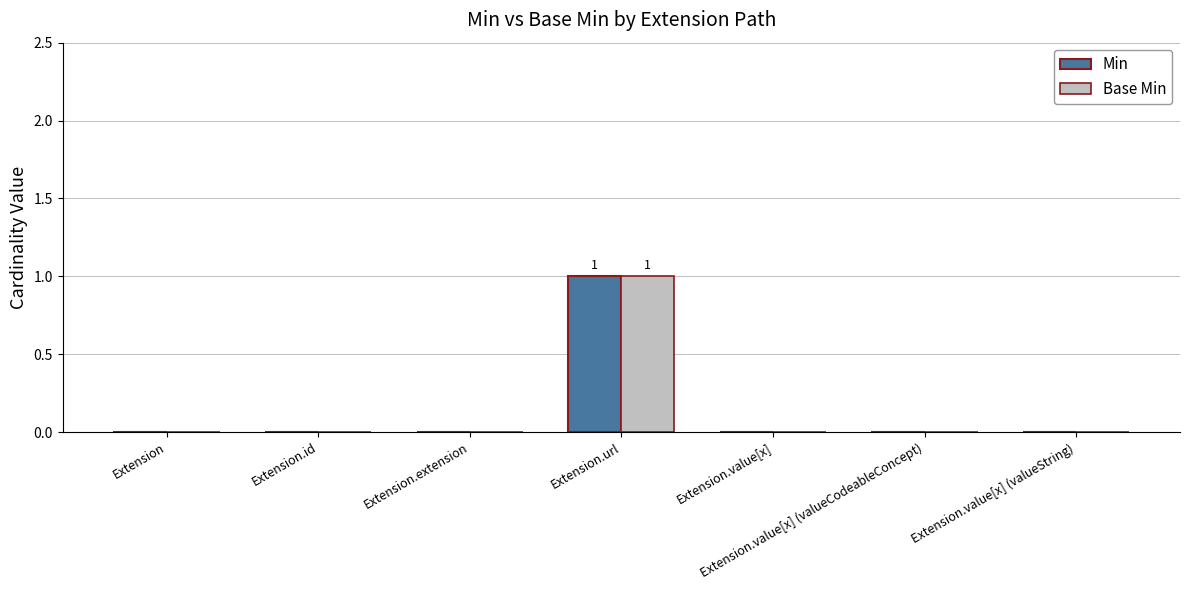

The Base Min series shows 1 at Extension.value[x]. True or false?

False